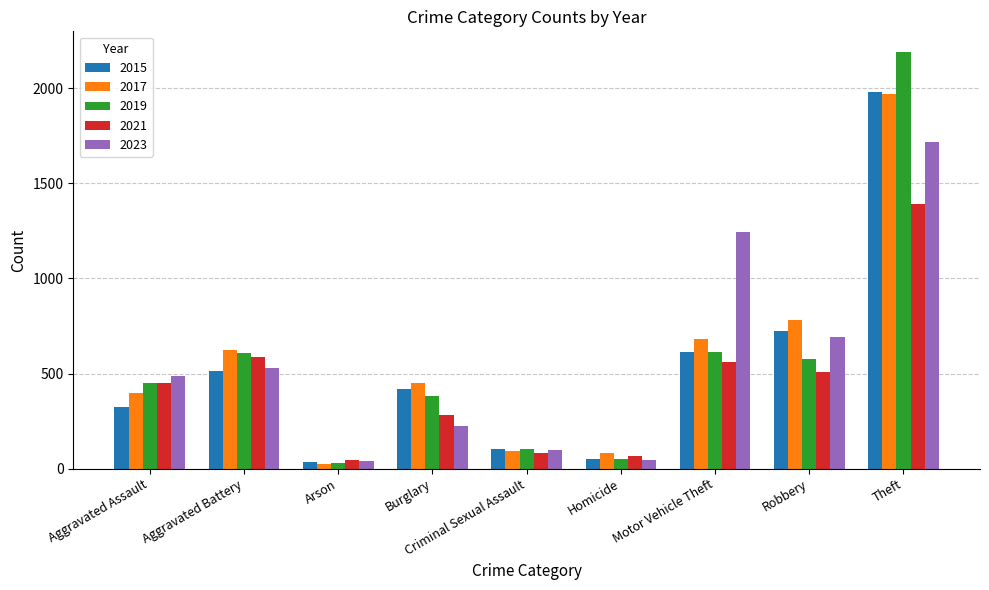

What is the difference between the highest and lowest values at Robbery?

274